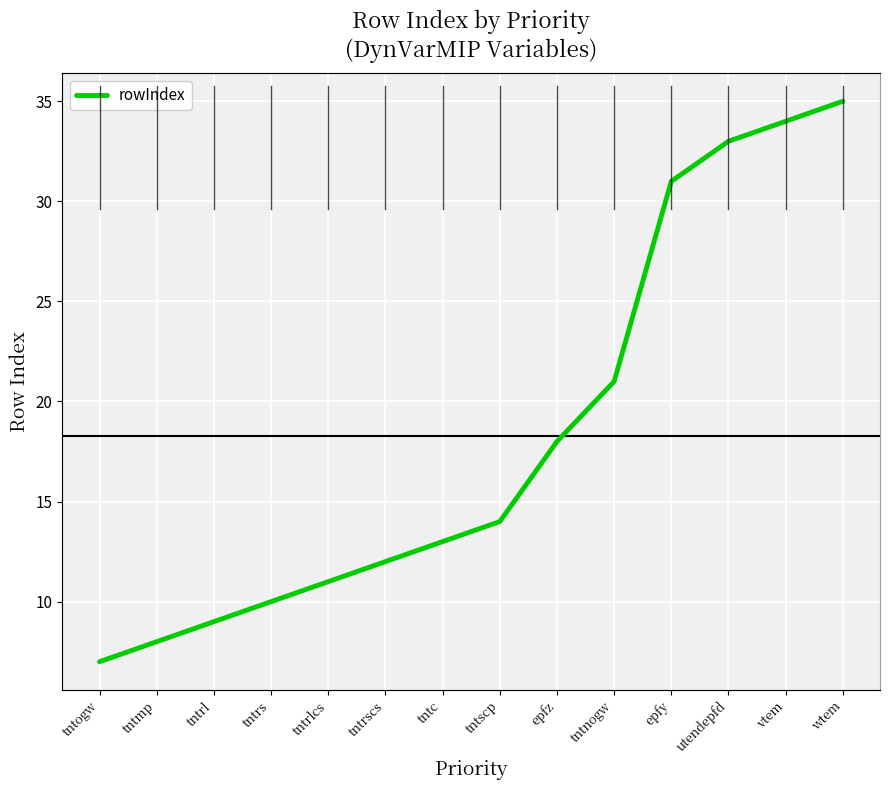

What is the difference between the maximum and minimum values?

28